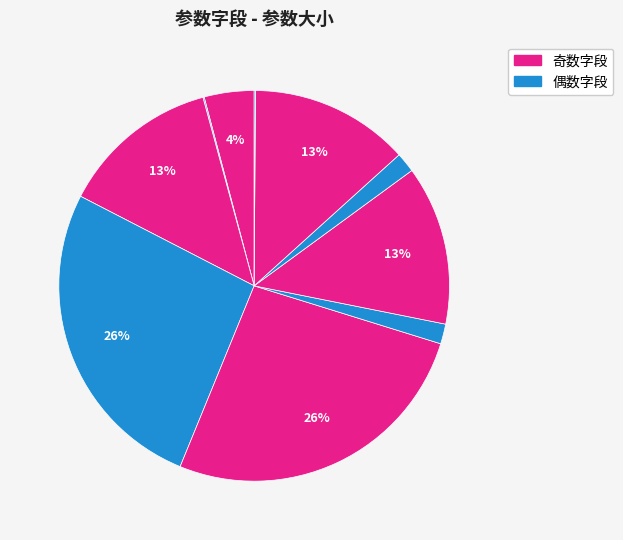

How many slices are in this pie chart?

10